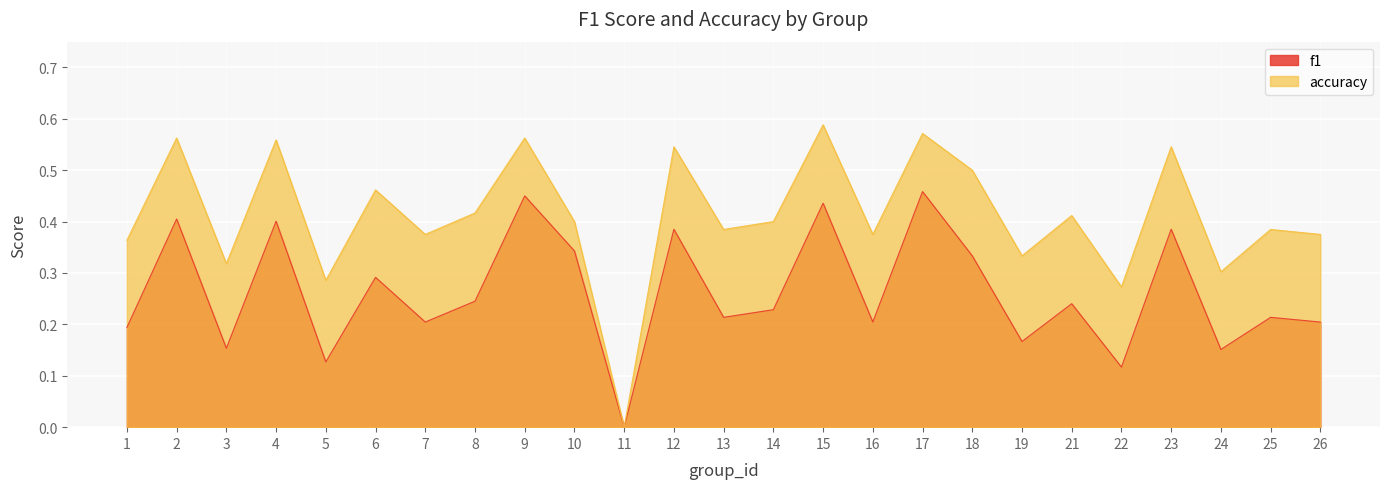

What is the value of the accuracy point at the 15th from the left?

0.6